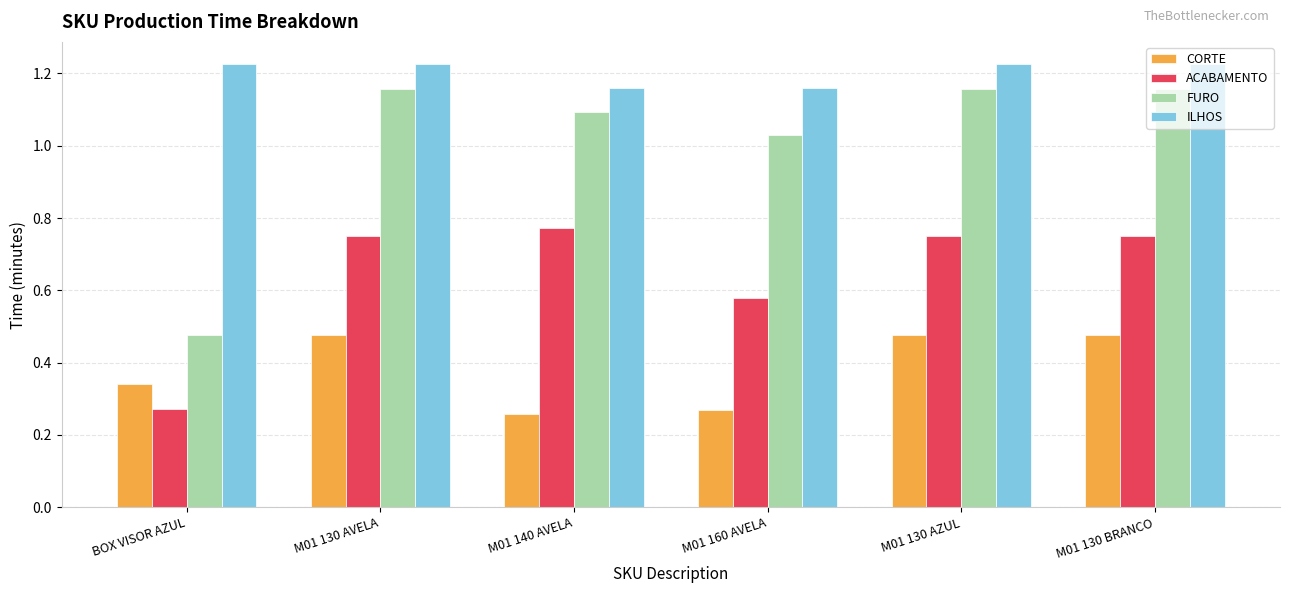

Which category has the lowest value in the FURO series?

BOX VISOR AZUL